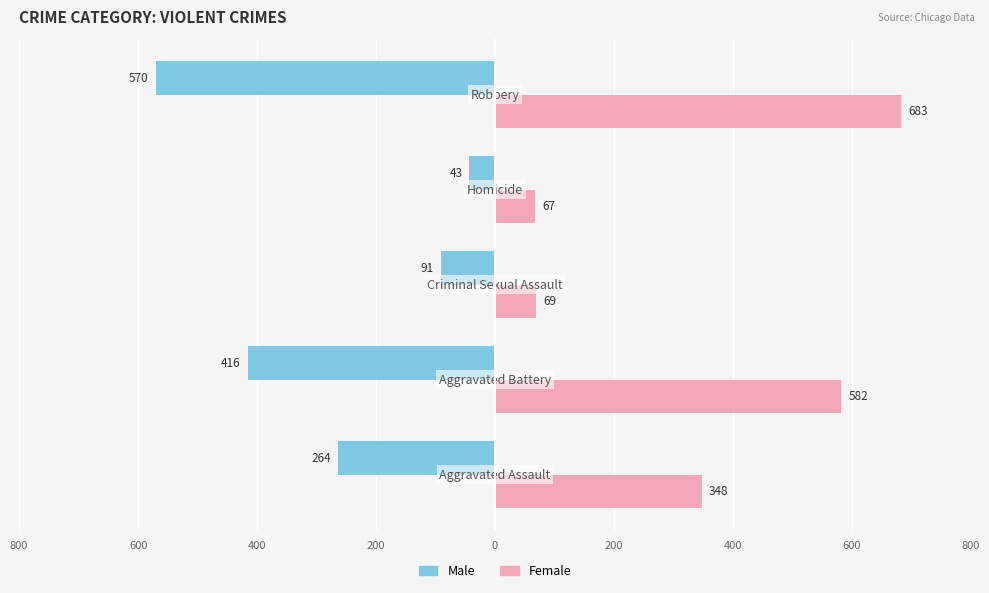

What is the maximum value for Male?

-43